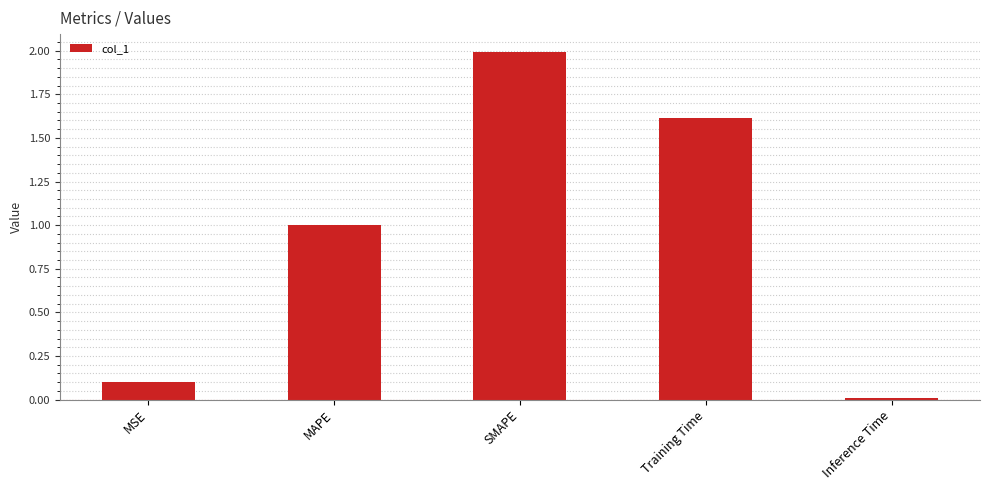

Is it true that the value at MSE is 0.0?

False